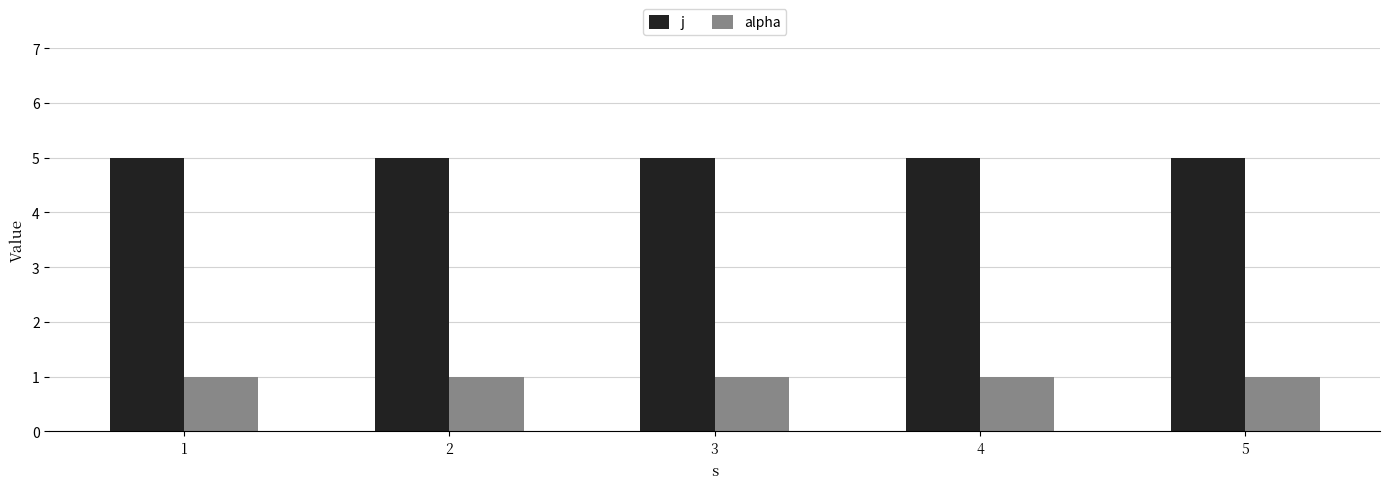

Rank the series by their maximum value, from lowest to highest.

alpha, j